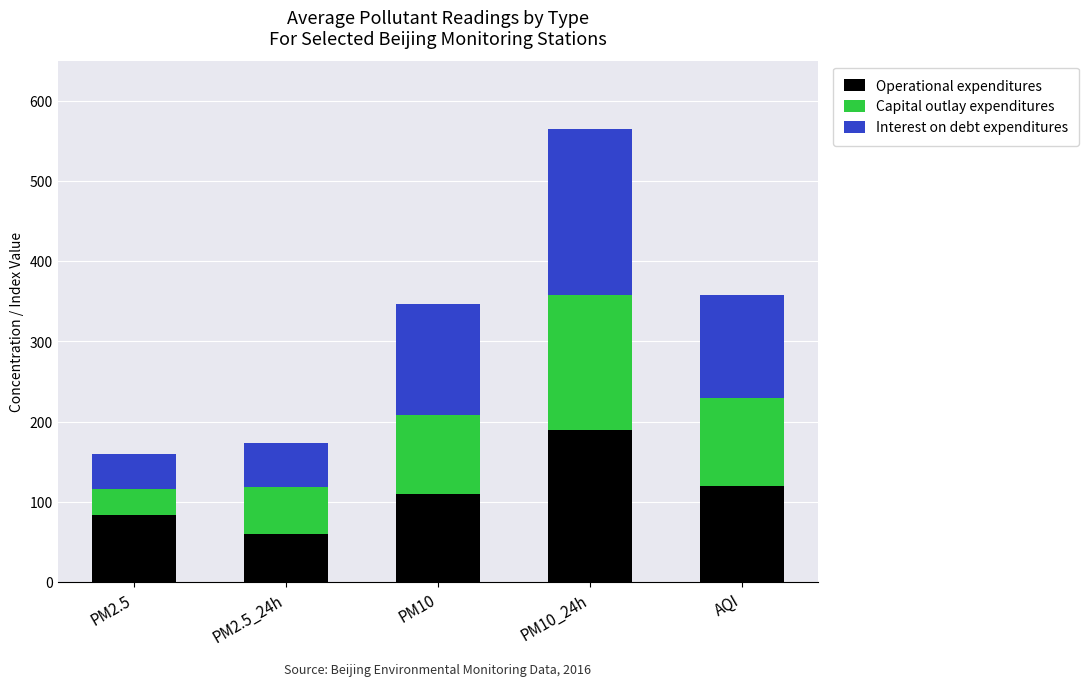

At which label does Operational expenditures reach its peak?

PM10_24h